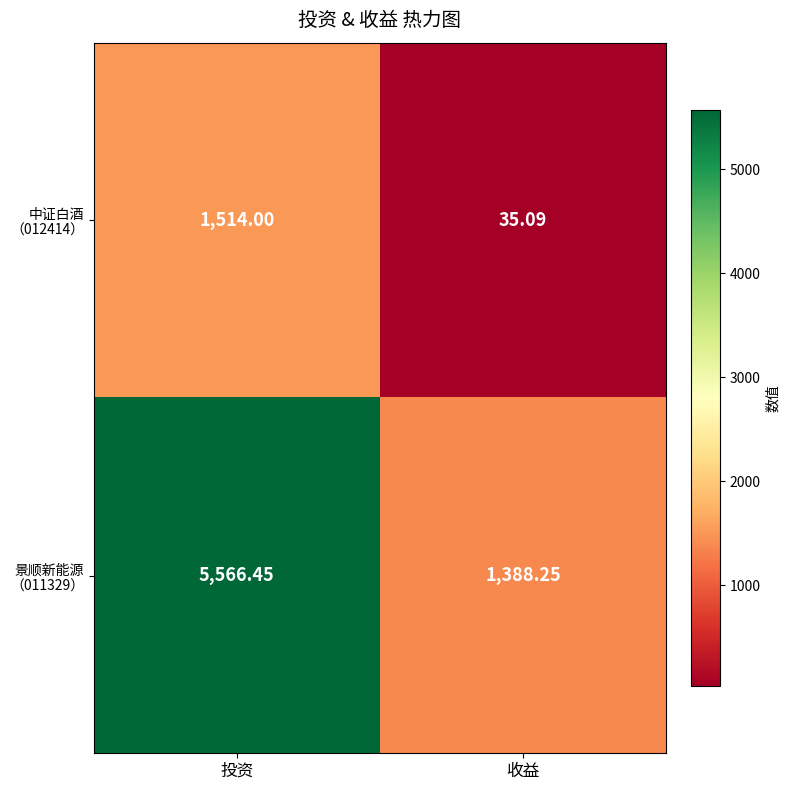

At which category is the sum across all series the highest?

投资